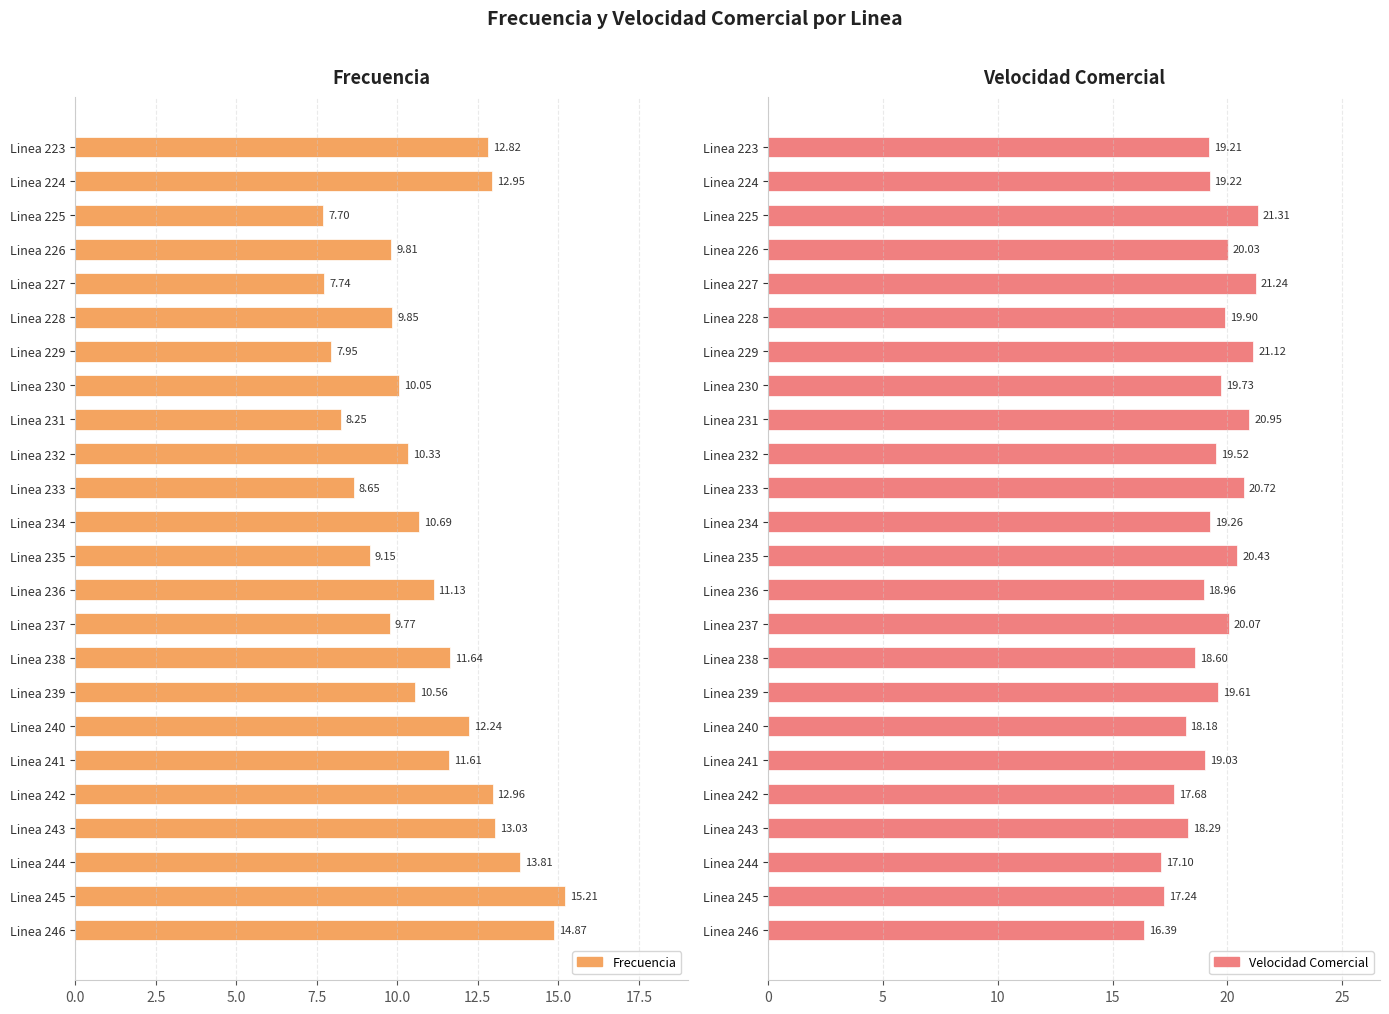

At how many categories does at least one series exceed 8?

24